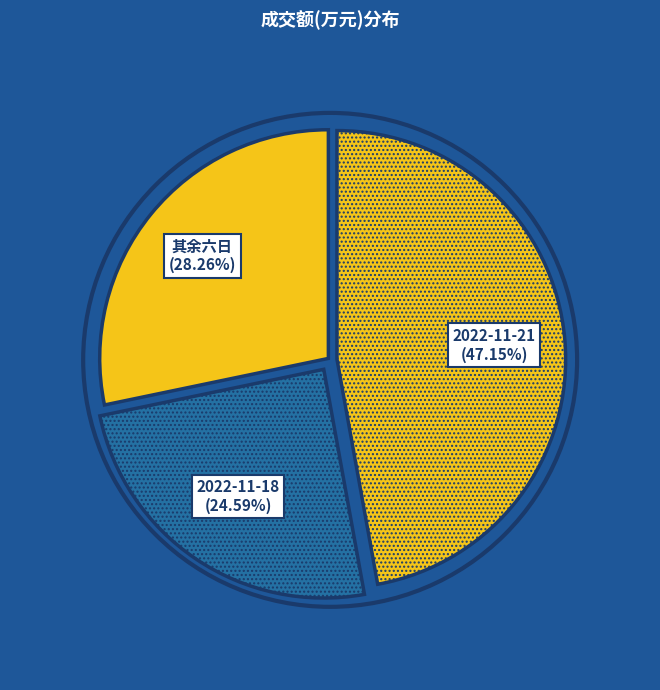

Rank the categories by value from highest to lowest.

2022-11-21, 其余六日, 2022-11-18